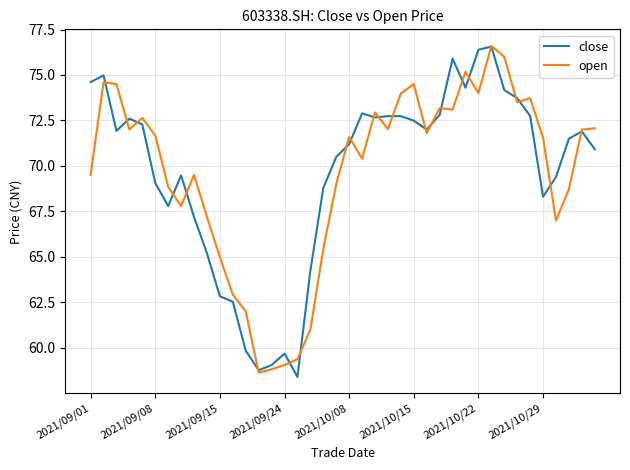

What is the highest value of the close series?

76.6